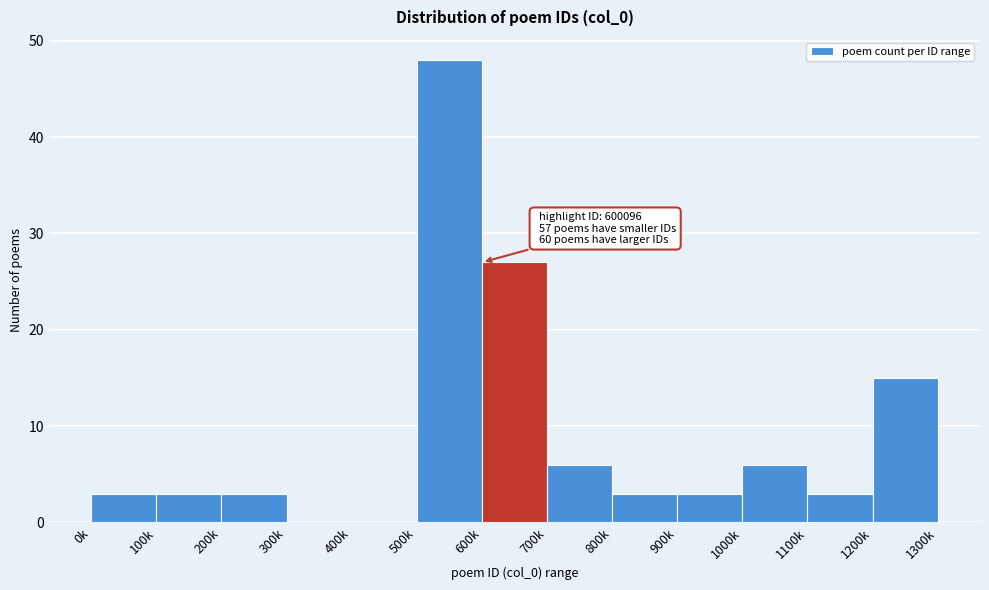

Reading right to left, what are all the values shown in this chart?

1200k=15	1100k=3	1000k=6	900k=3	800k=3	700k=6	600k=27	500k=48	400k=0	300k=0	200k=3	100k=3	0k=3